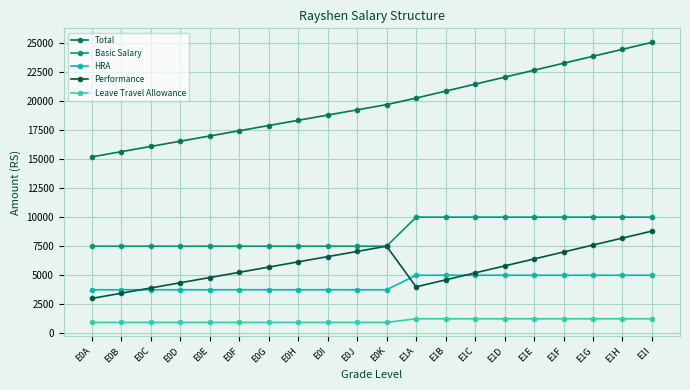

True or false: HRA has a value of 3750.0 at E0E.

True